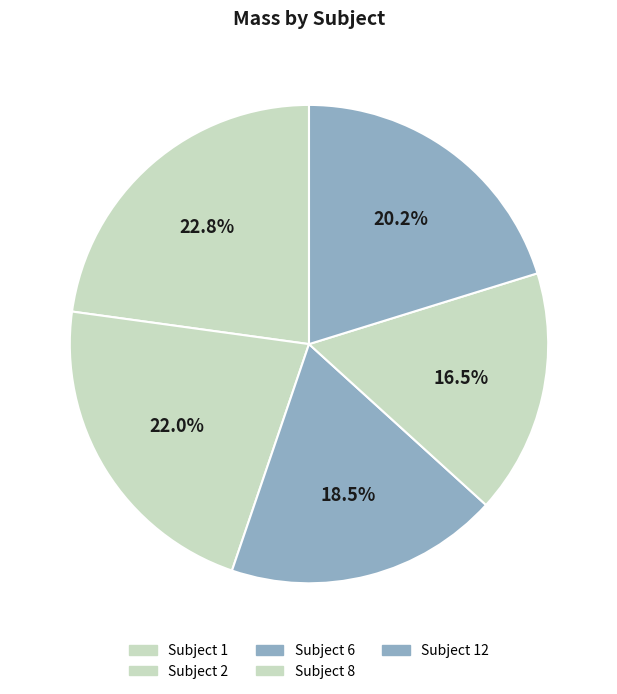

Is there a majority slice in this chart?

No